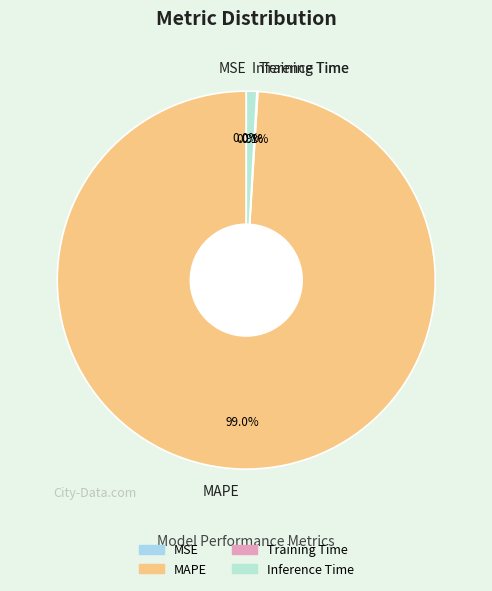

Which has a higher value, Inference Time or MAPE?

MAPE